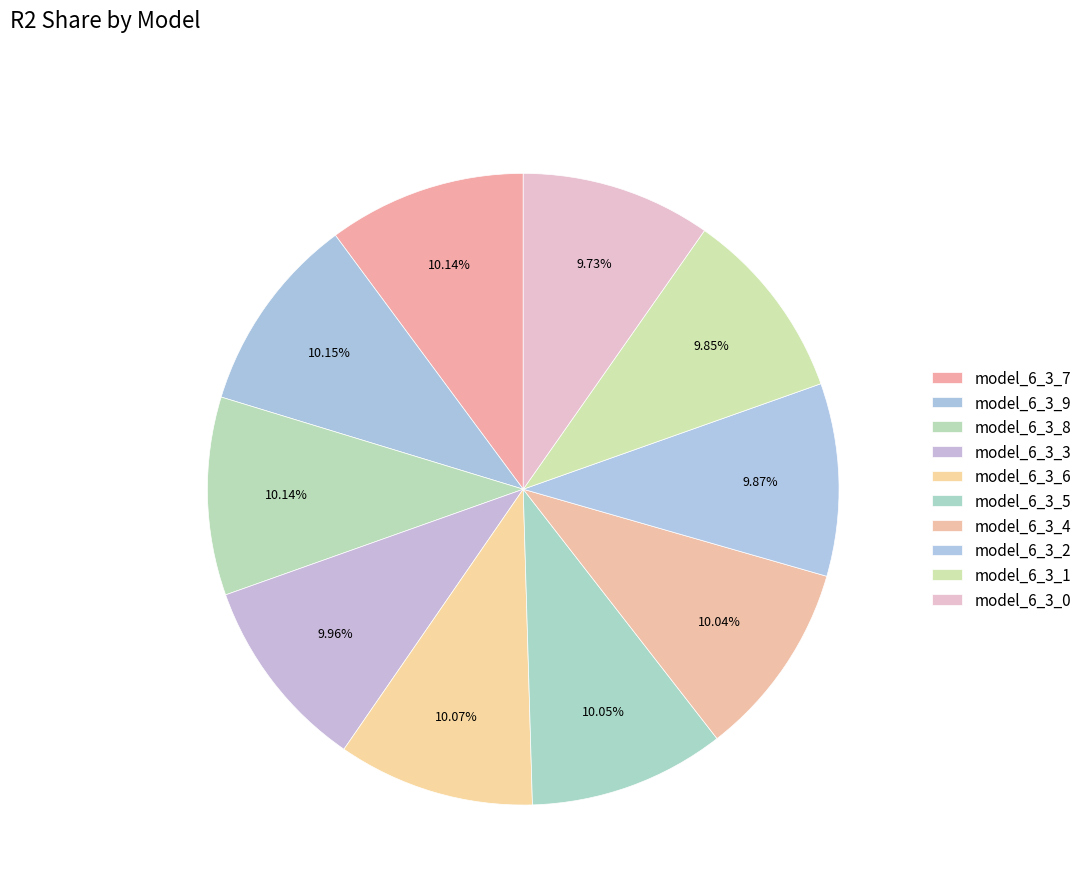

Count the number of slices in the pie.

10